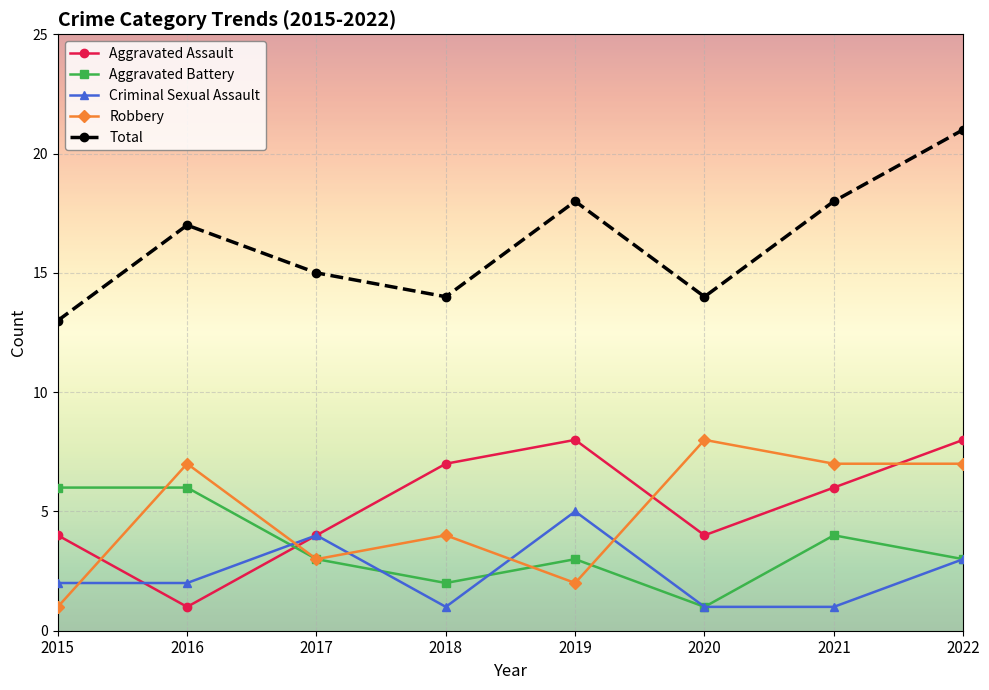

Is it true that Aggravated Battery equals 3 at 2016?

False